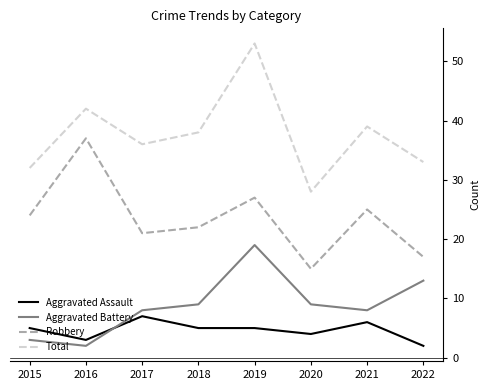

What are all the series names shown in the legend?

Aggravated Assault, Aggravated Battery, Robbery, Total